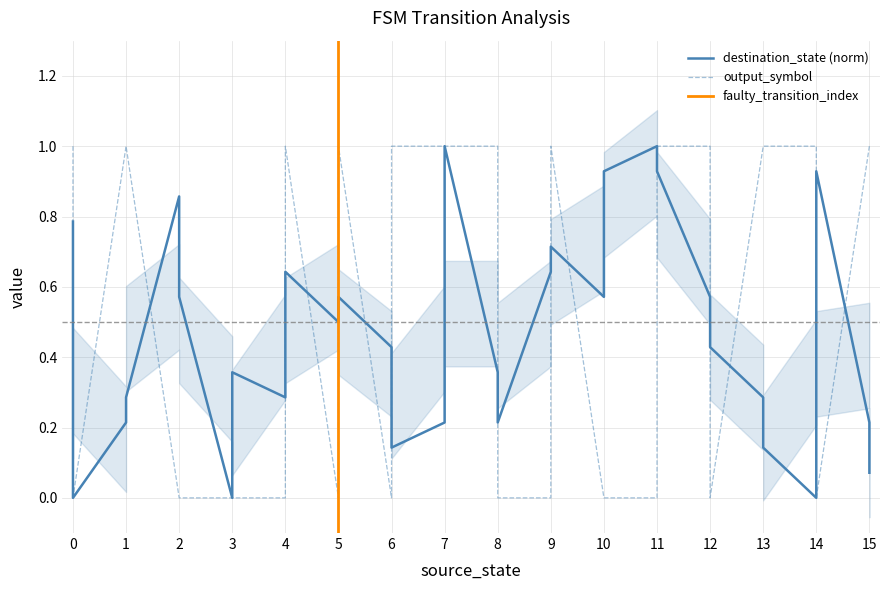

Does the chart have visible grid lines?

Yes